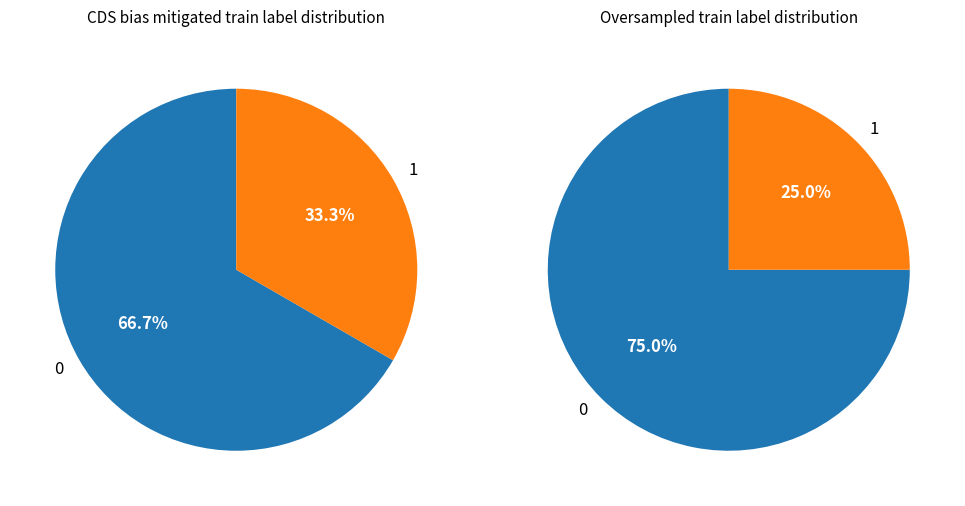

To the nearest percent, what is the combined percentage of 1 and 0?

100%